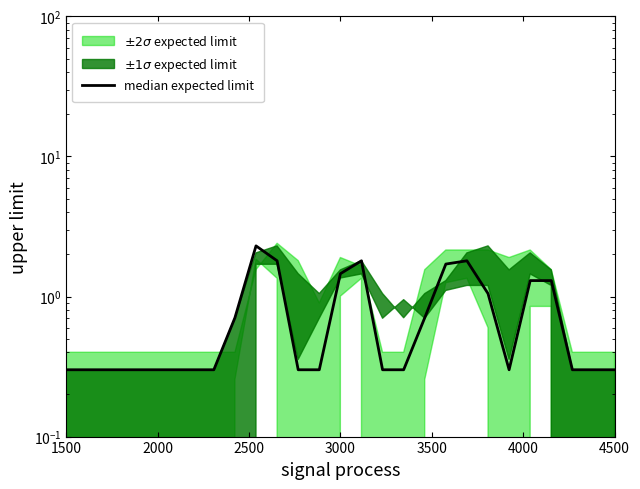

Reading left to right, transcribe all the data shown in this chart.

0.3	0.3	0.3	0.3	0.3	0.3	0.3	0.3	0.7	2.3	1.8	0.3	0.3	1.5	1.8	0.3	0.3	0.7	1.7	1.8	1.1	0.3	1.3	1.3	0.3	0.3	0.3